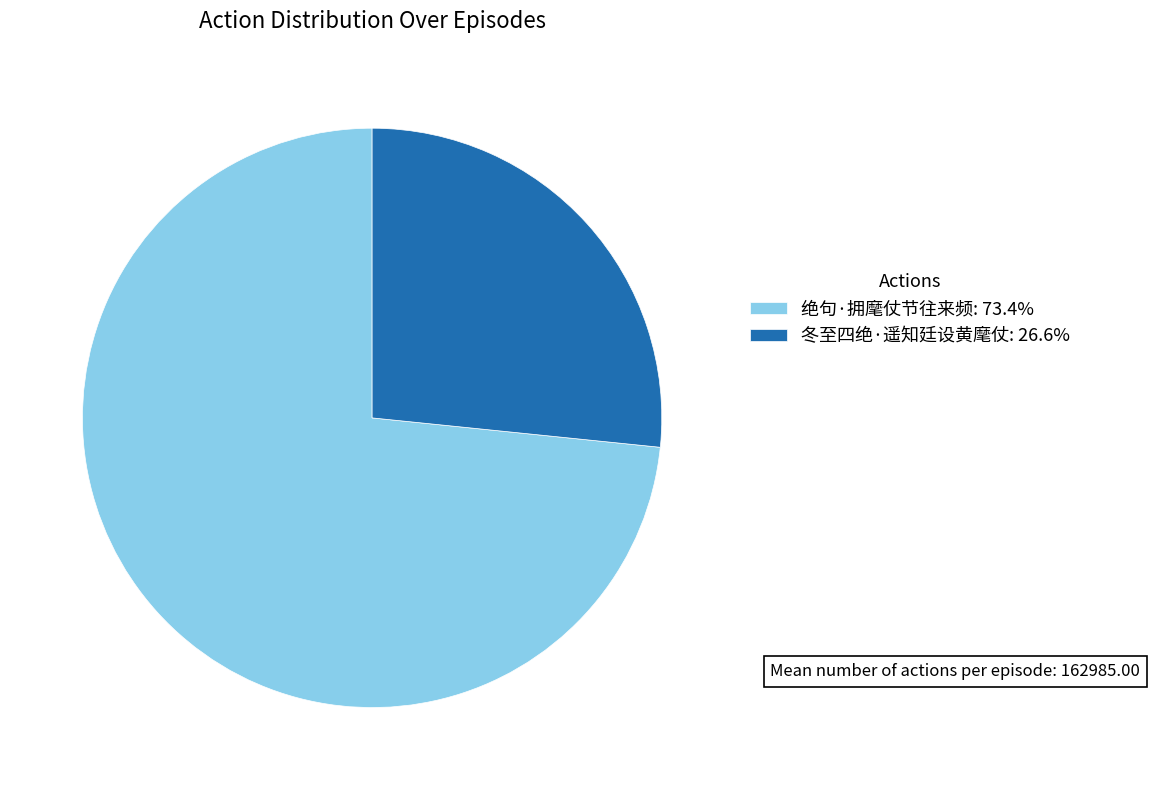

Do 绝句·拥麾仗节往来频 and 冬至四绝·遥知廷设黄麾仗 together represent more than half of the pie?

Yes